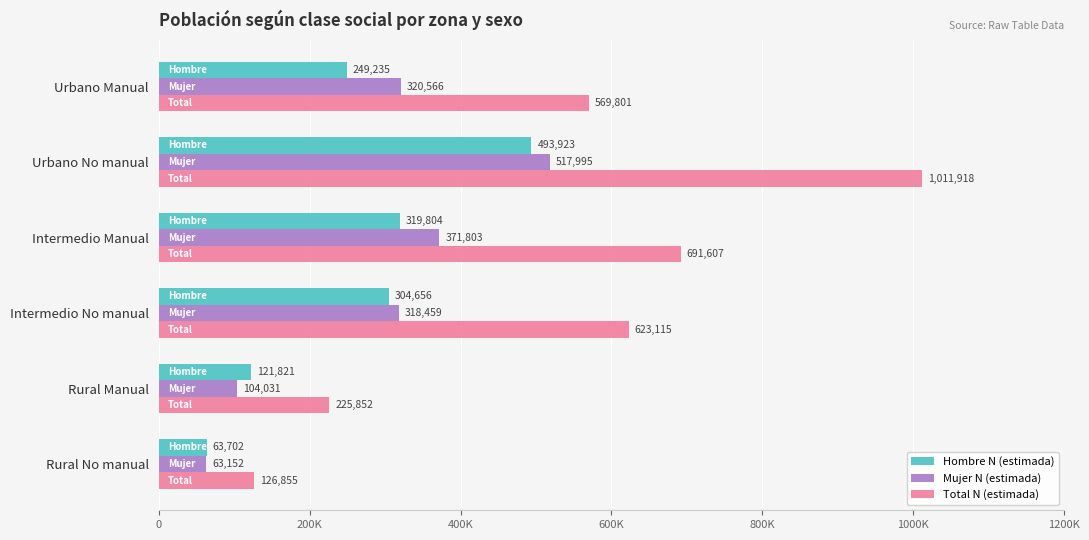

What are all the series names shown in the legend?

Hombre N (estimada), Mujer N (estimada), Total N (estimada)